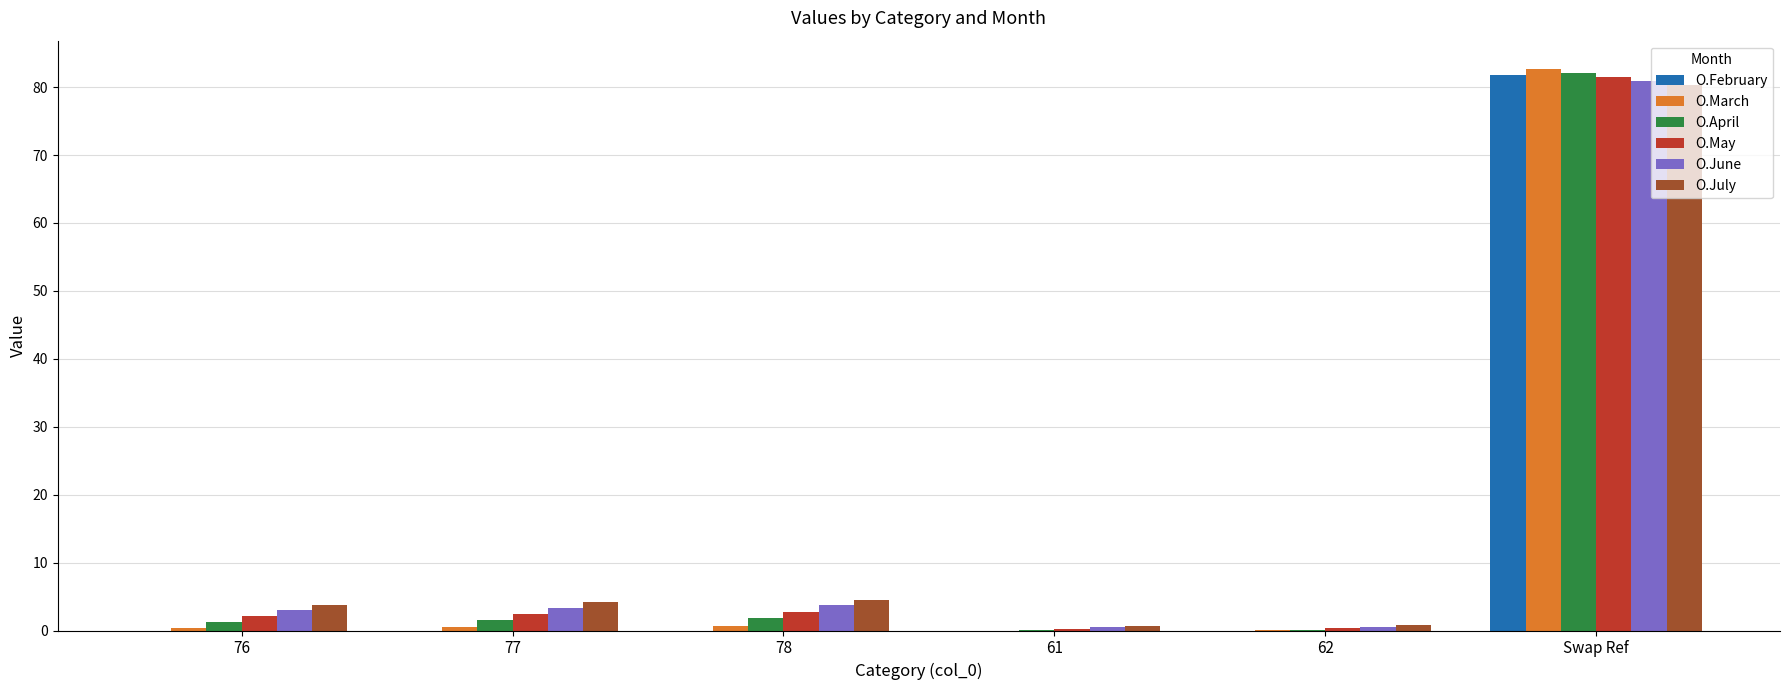

Count the number of categories in the chart.

6